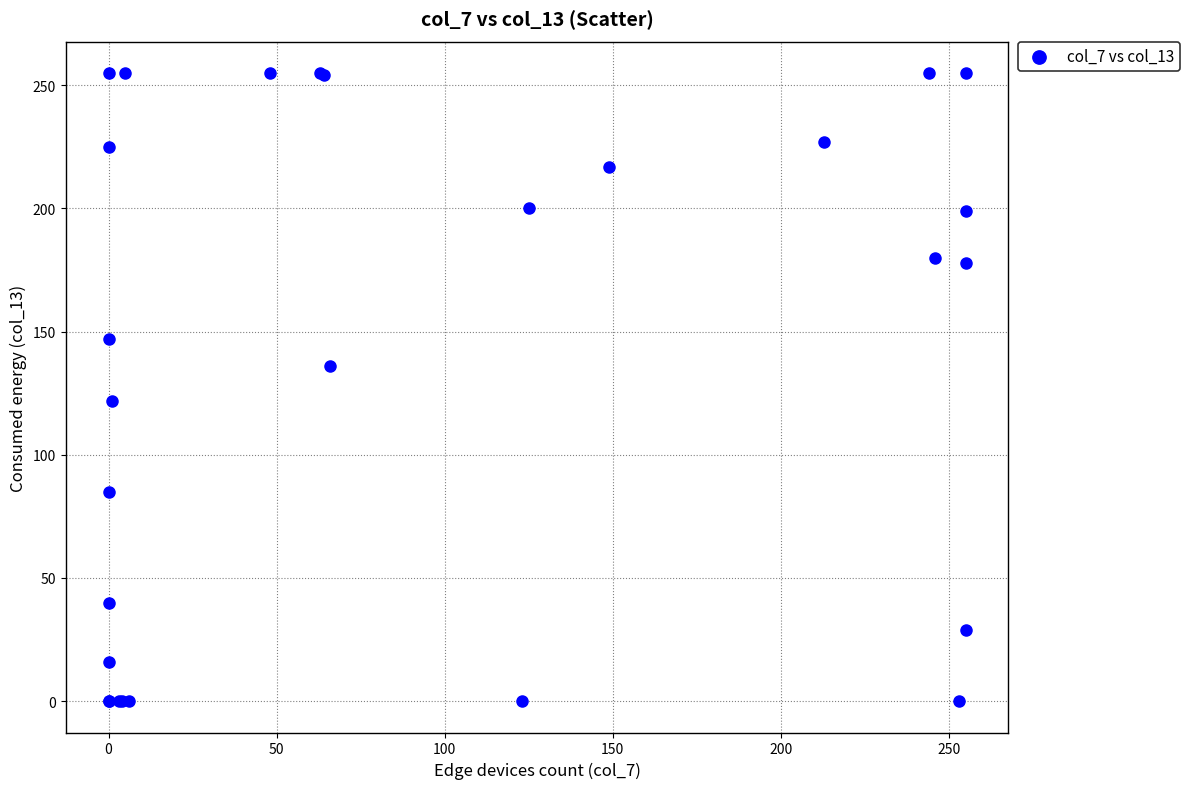

What Y value in the scatter plot is closest to 127?

122